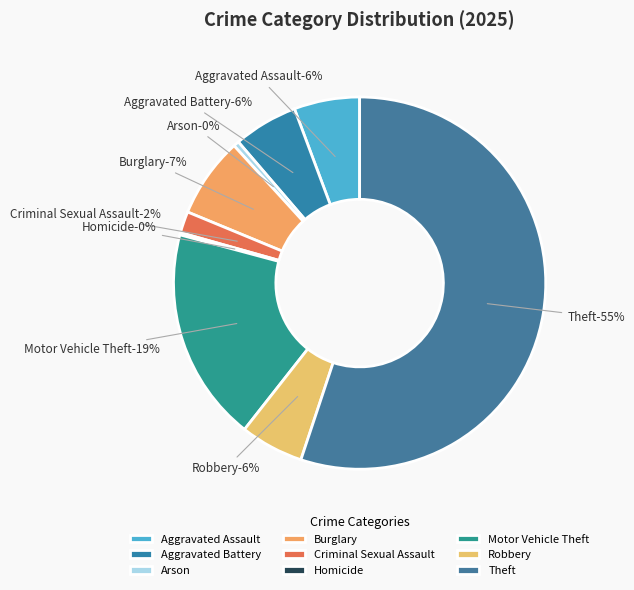

What is the majority slice?

Theft